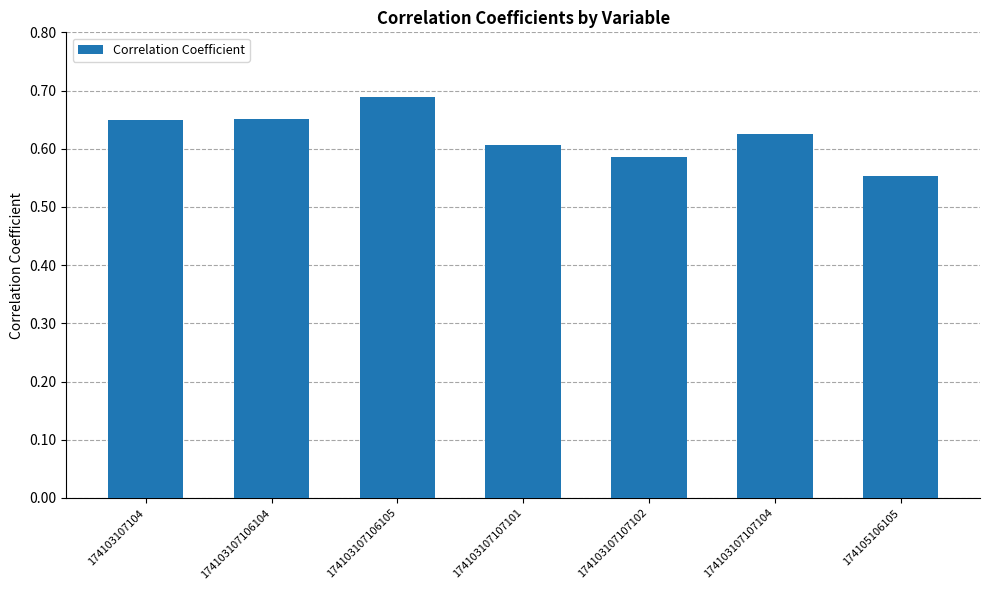

What is the sum of all values?

4.4